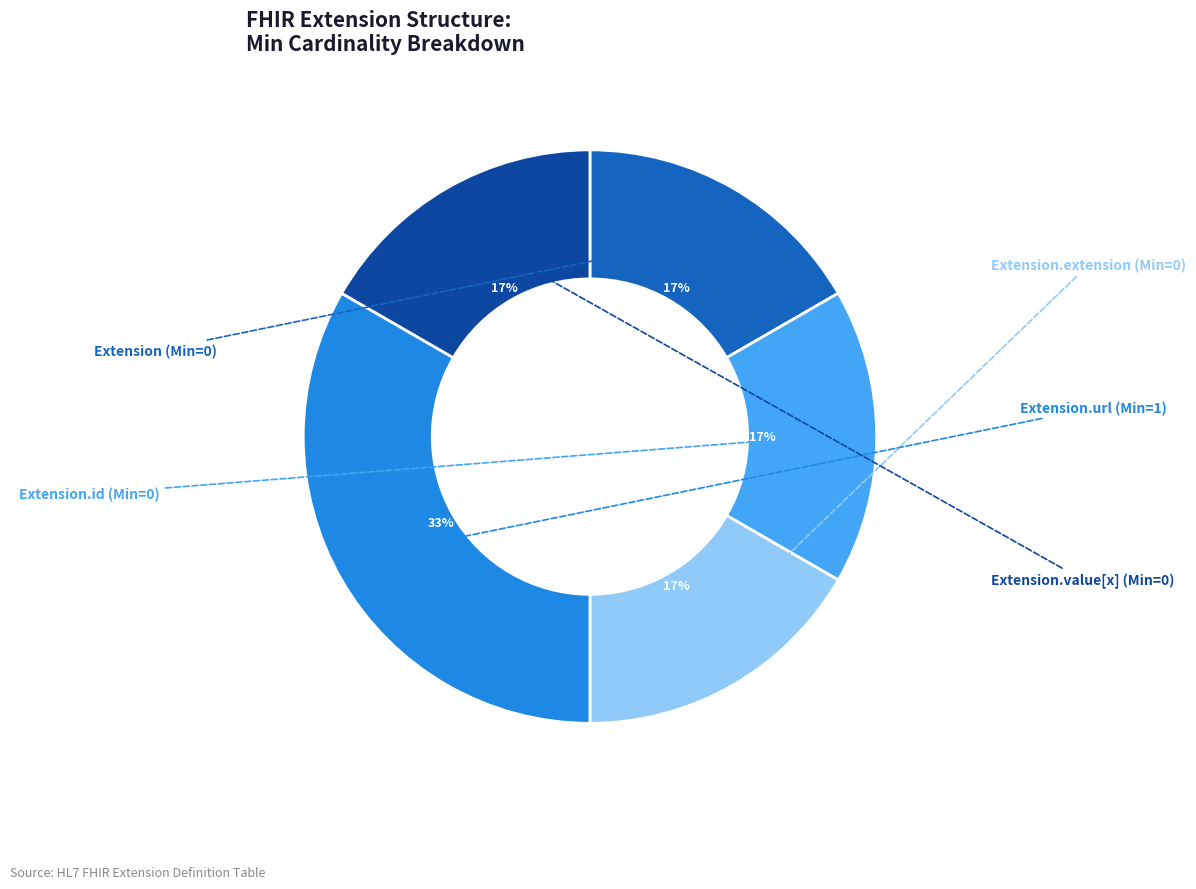

Is there any slice that represents more than half of the pie?

No